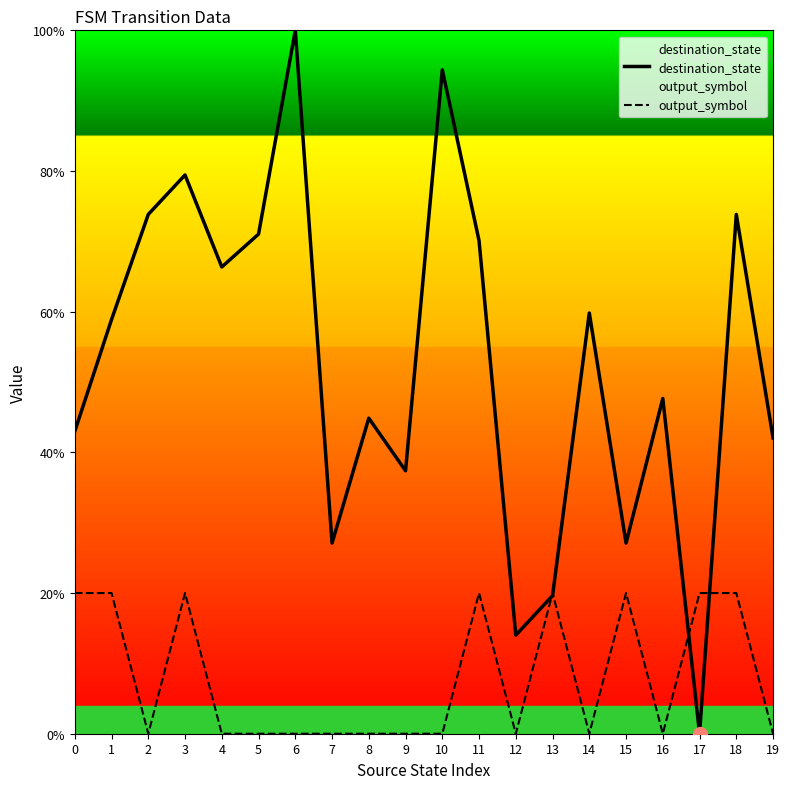

Which series has the largest total across all categories?

destination_state